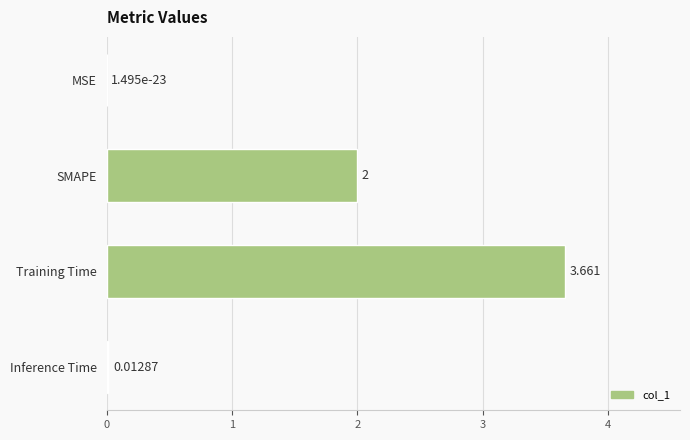

Are the bars horizontal?

Yes